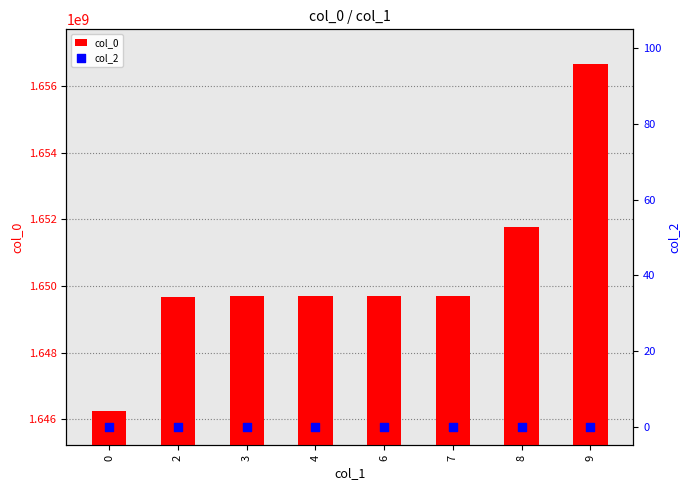

Is the value of col_0 at 0 greater than the value of col_2 at 7?

Yes